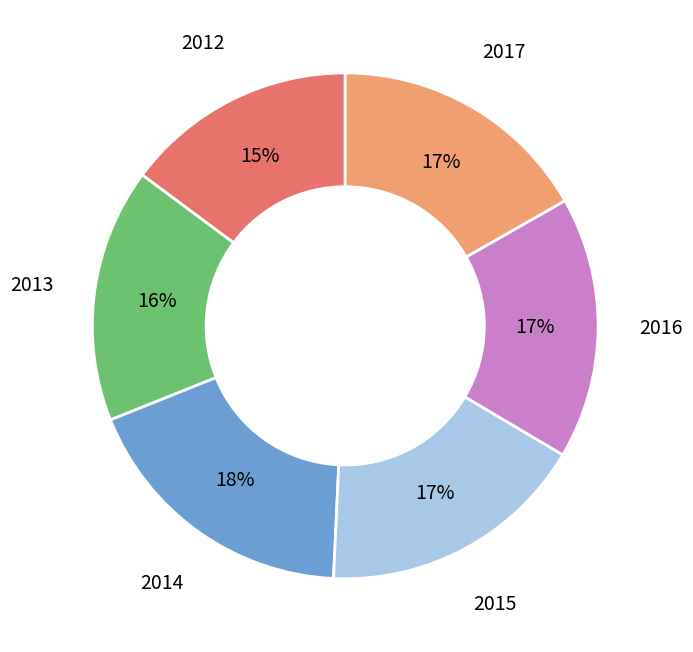

To the nearest percent, what is the average slice percentage?

17%